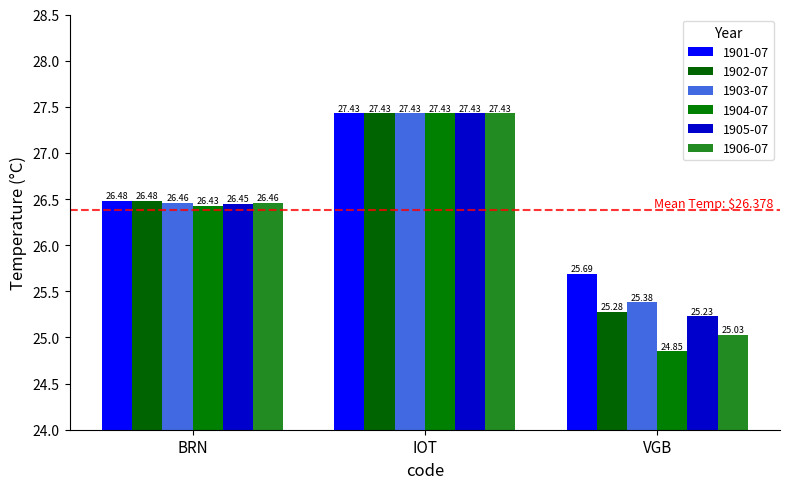

At which label does 1903-07 first exceed 26?

BRN